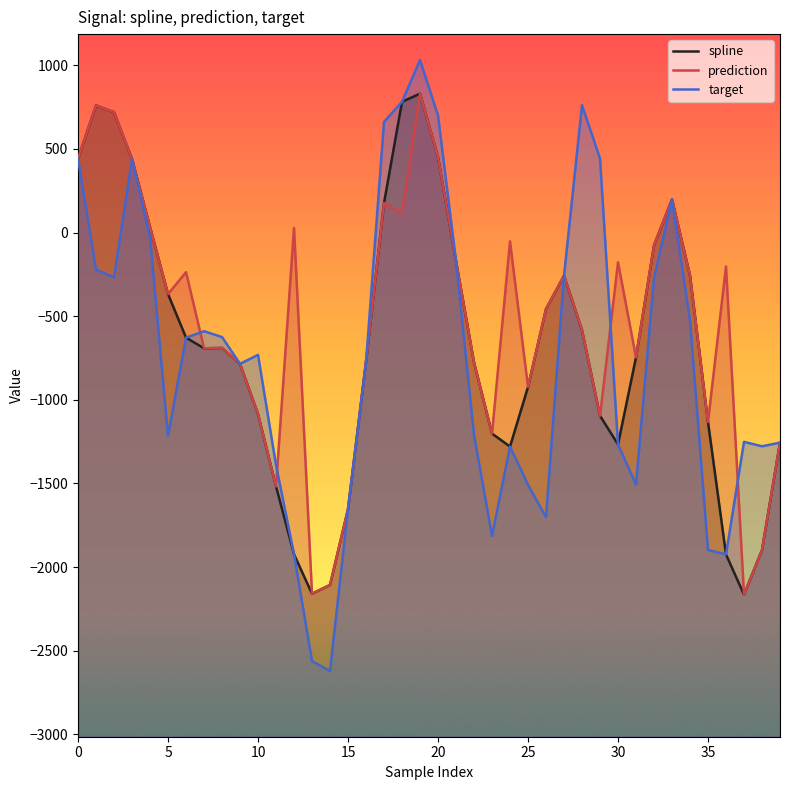

Rank the series by their average value, from lowest to highest.

target, spline, prediction